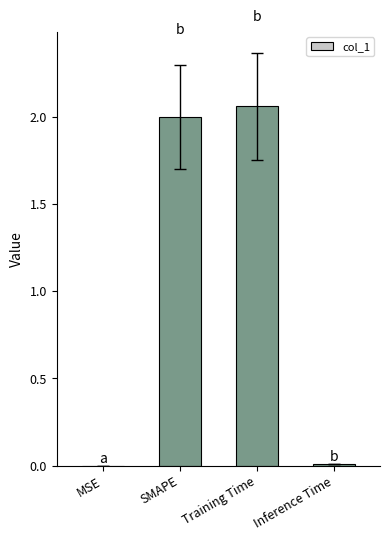

What is the sum of the values at Training Time and SMAPE?

4.1